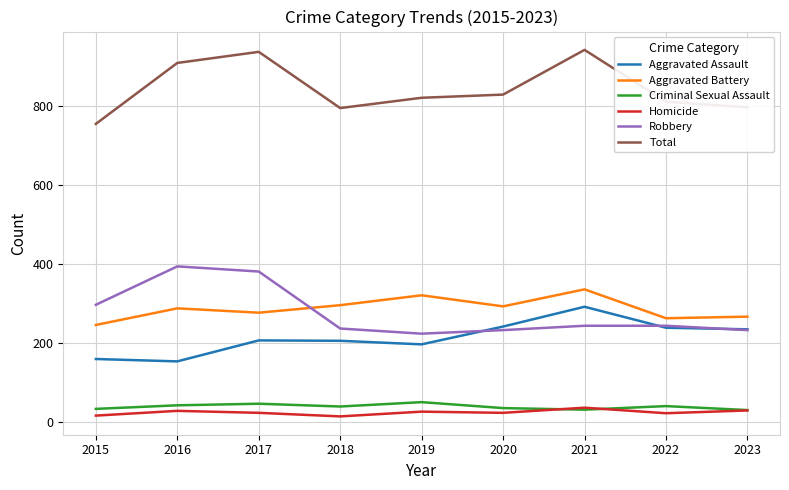

What is the minimum value for Aggravated Battery?

246